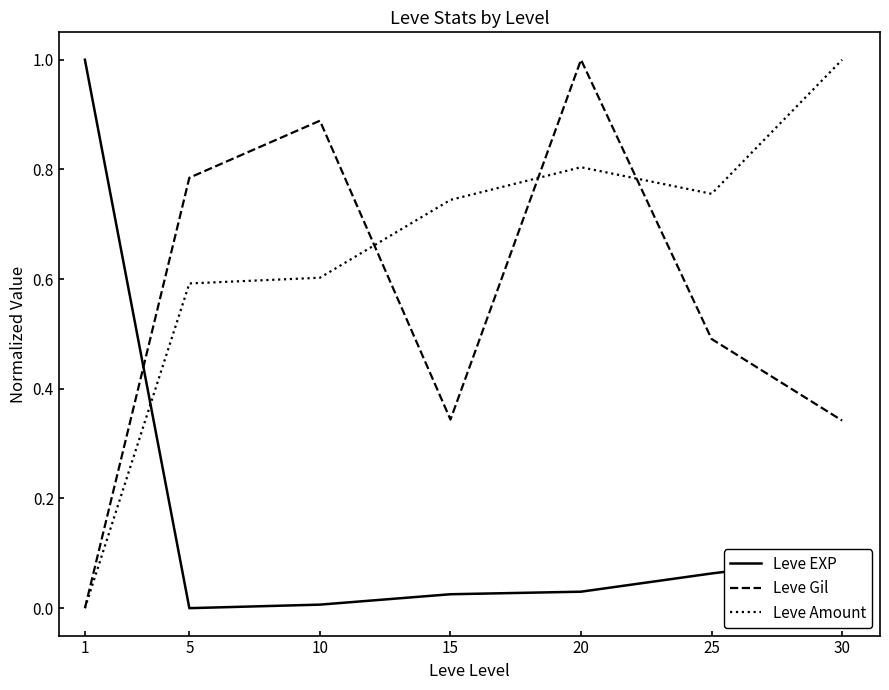

What is the sum of the Leve Gil values at 5 and 30?

1.1